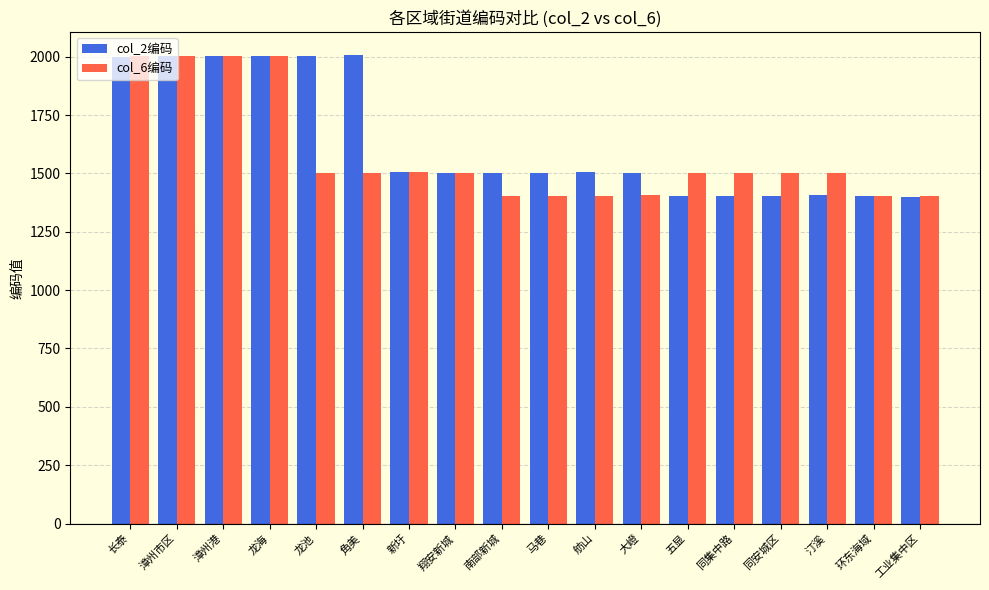

The value of col_6编码 at 马巷 is 475. True or false?

False